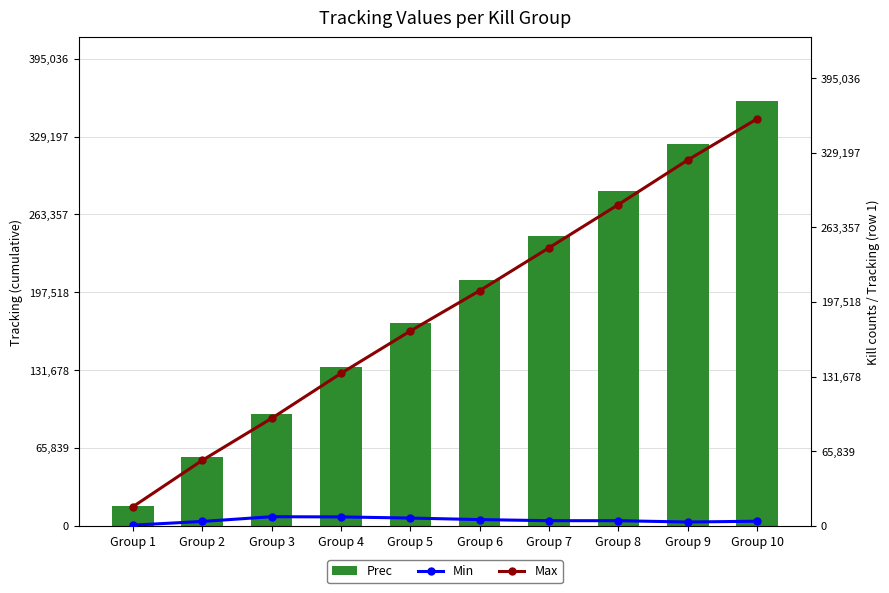

At which category does the chart reach its minimum across all series?

Group 1